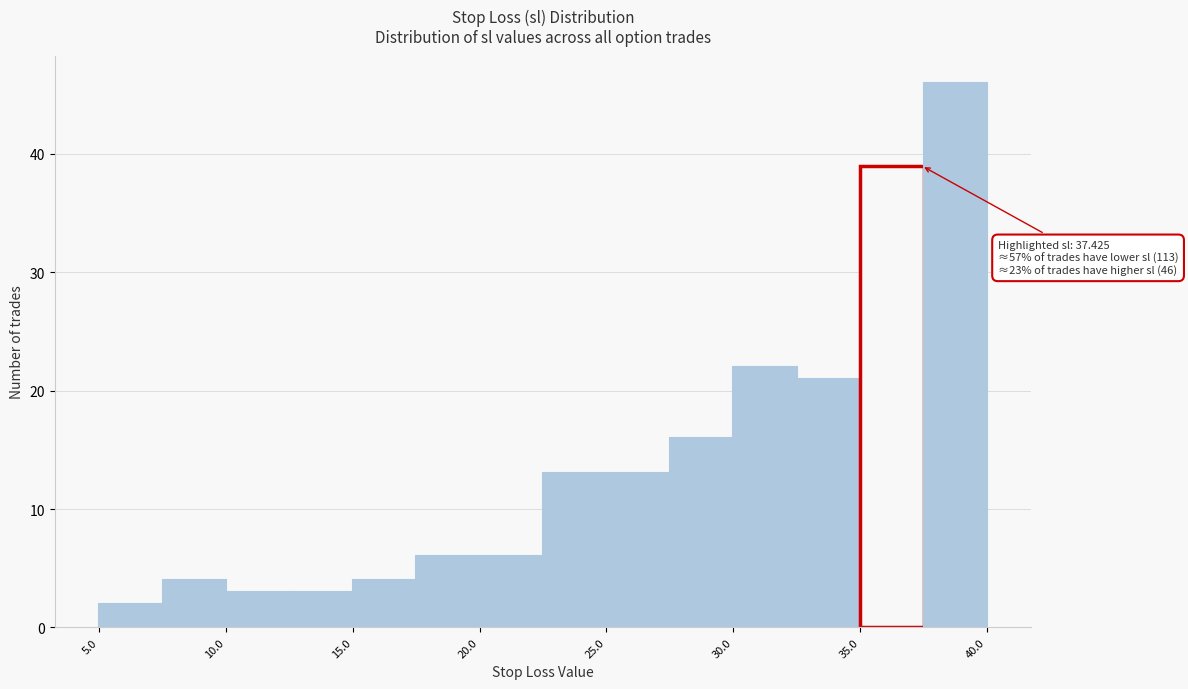

Over which range of the x-axis is the bar tallest?

37.5 to 40.0